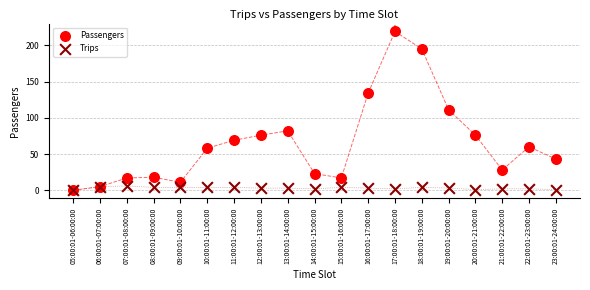

Which series reaches the maximum Y coordinate?

Passengers